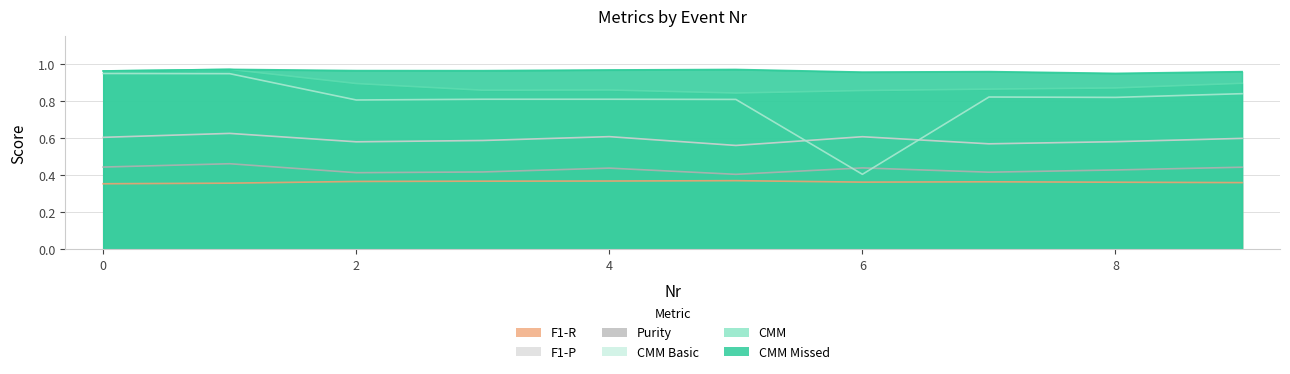

What is the spread (max minus min) of values at 0?

0.6